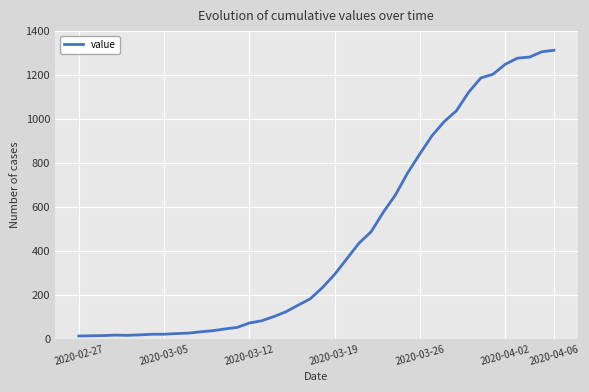

What is the greatest value displayed?

1312